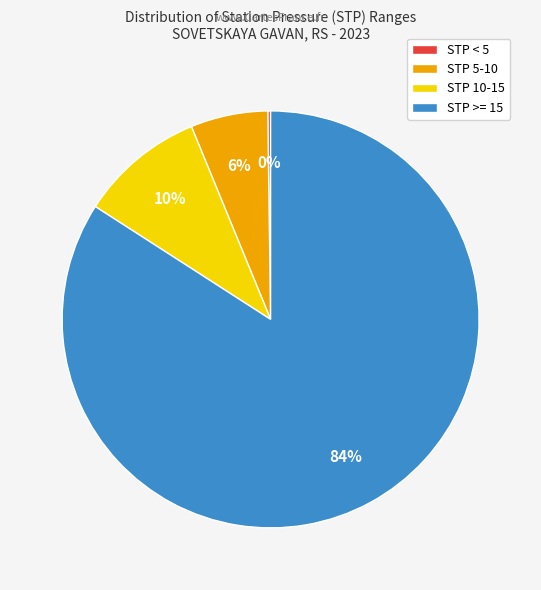

To the nearest percent, what percentage of the pie is STP >= 15?

84%